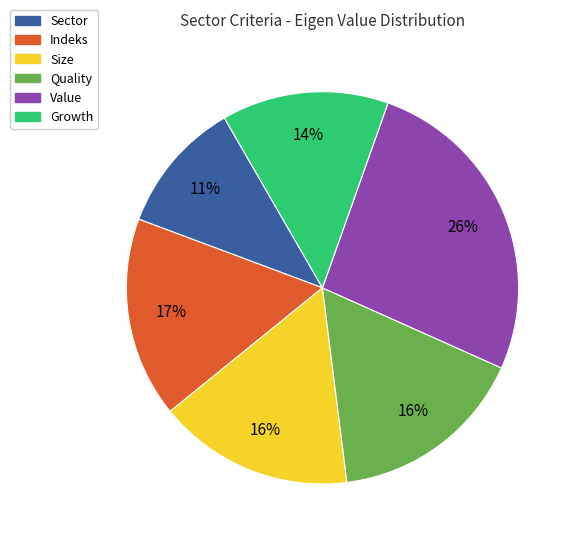

Is the sum of Quality and Value greater than half?

No